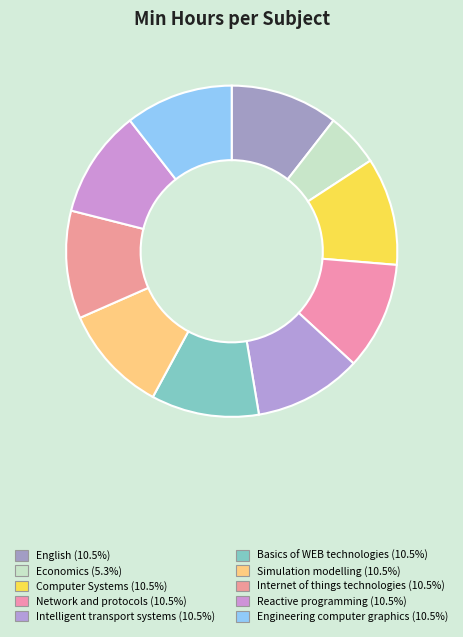

Which category has the smallest portion of the pie?

Economics